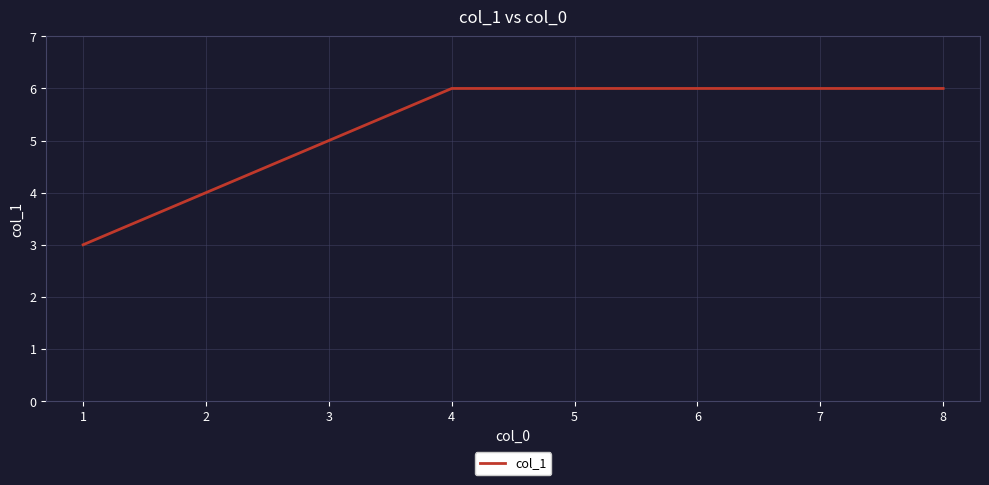

What is the difference between the values at 1 and 4?

3